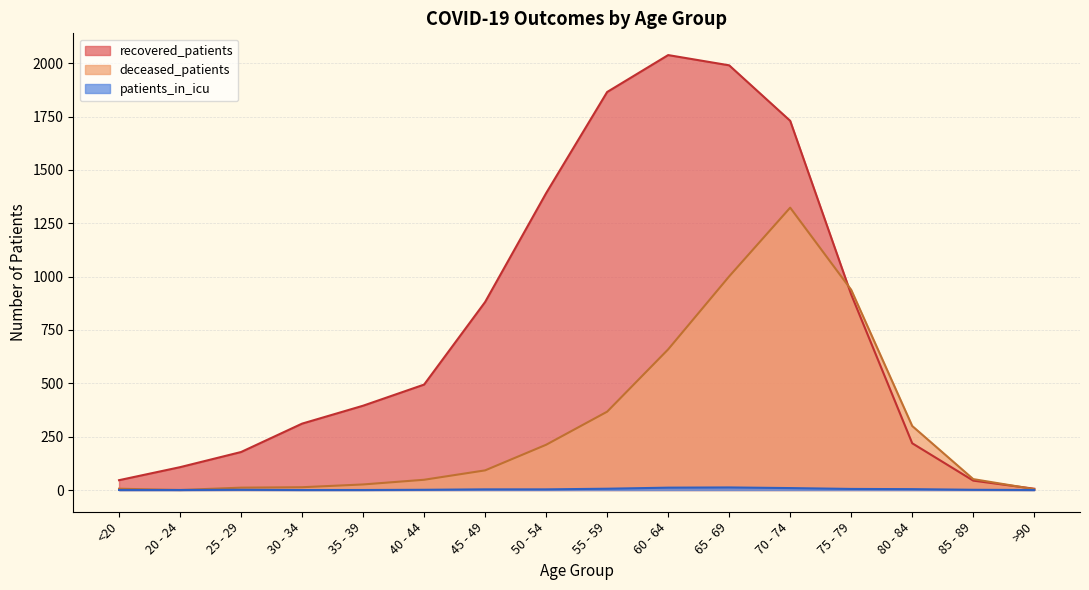

True or false: patients_in_icu has more than 2 interior local peaks.

False